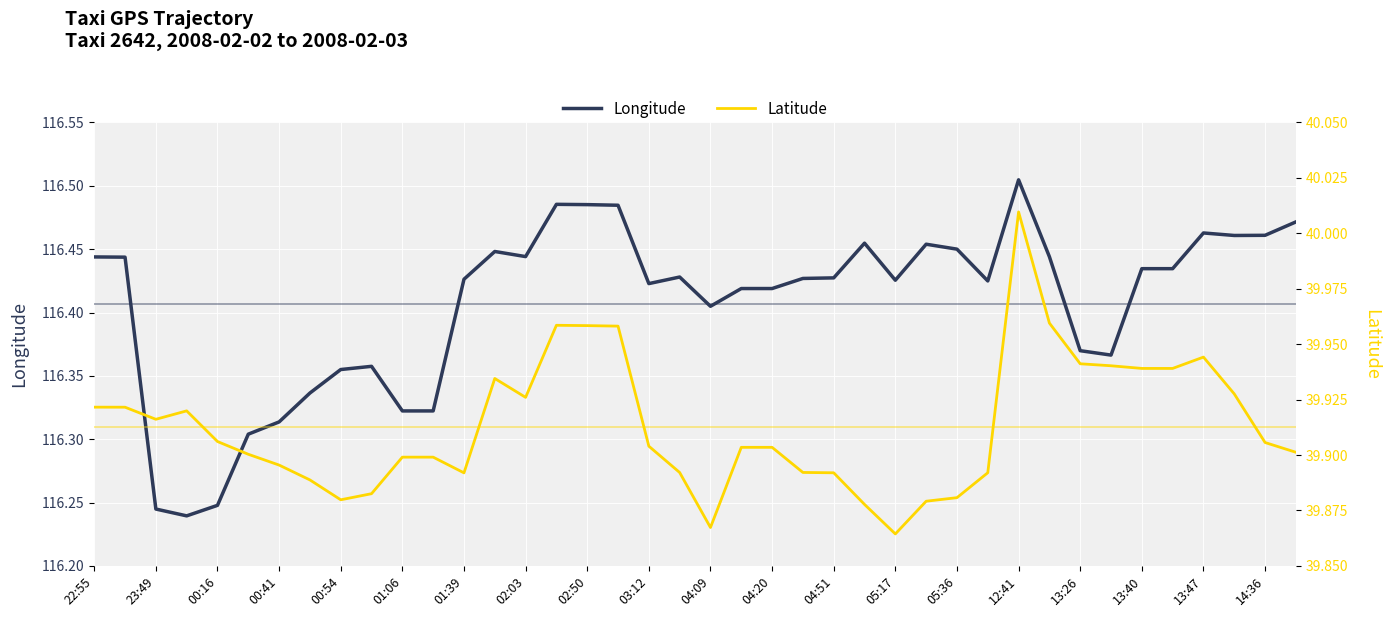

How many Longitude values are between 116 and 117?

40